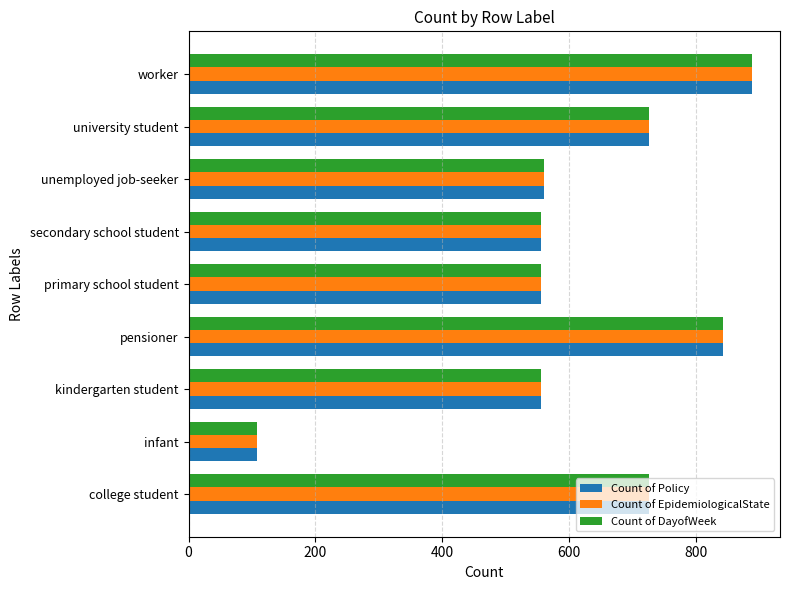

What is the lowest value of the Count of Policy series?

108